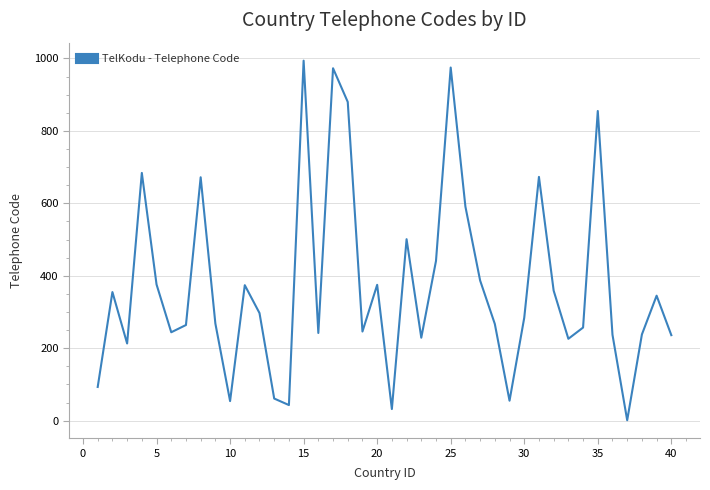

What is the difference between the maximum and minimum values?

993